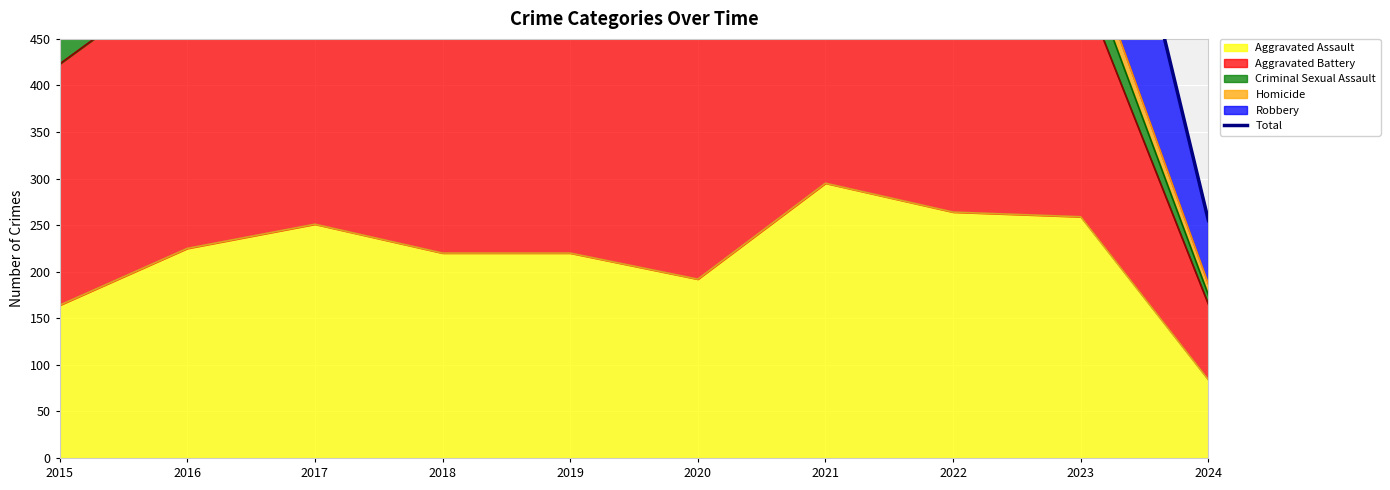

How many lines are shown in the chart?

1